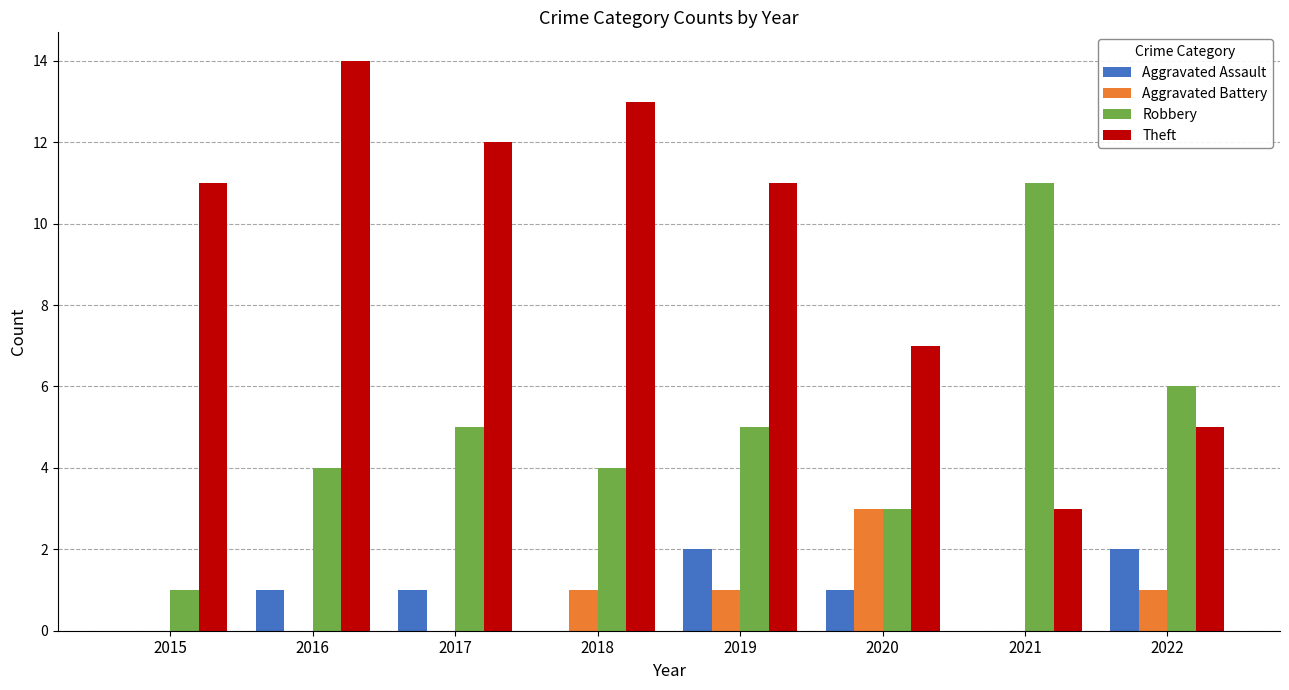

Is it true that Aggravated Assault equals 1 at 2016?

True